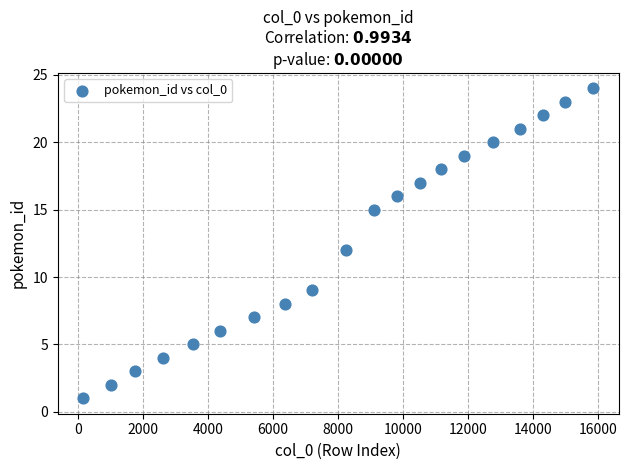

What is the range of X values (max minus min)?

15686